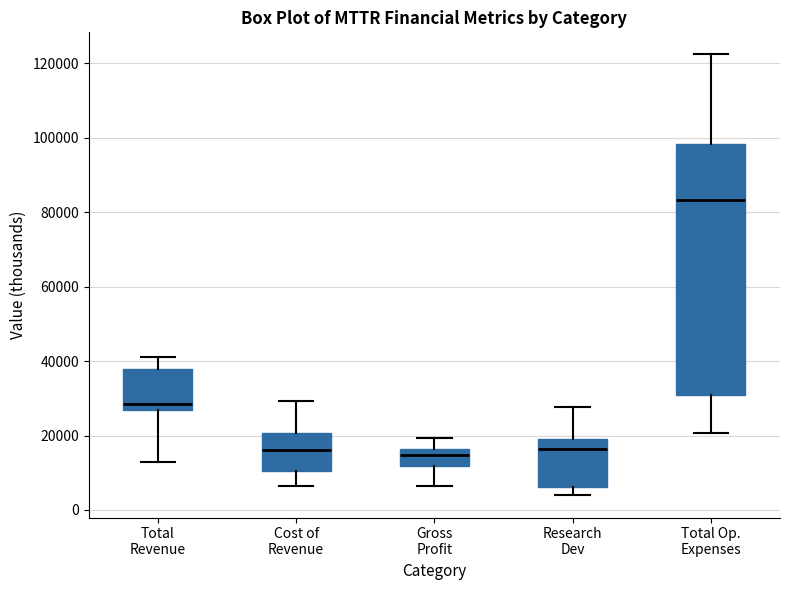

Reading left to right, transcribe this box plot: for each box, give where its median line is, the range the box spans, and where its two whiskers end, as read against the y-axis. The values are not printed on the chart, so give them approximately, as read against the axis.

Total Revenue: median 28000, box 26000 to 38000, whiskers 12000 to 42000
Cost of Revenue: median 16000, box 10000 to 20000, whiskers 6000 to 30000
Gross Profit: median 14000, box 12000 to 16000, whiskers 6000 to 20000
Research Dev: median 16000, box 6000 to 20000, whiskers 4000 to 28000
Total Op. Expenses: median 84000, box 30000 to 98000, whiskers 20000 to 122000